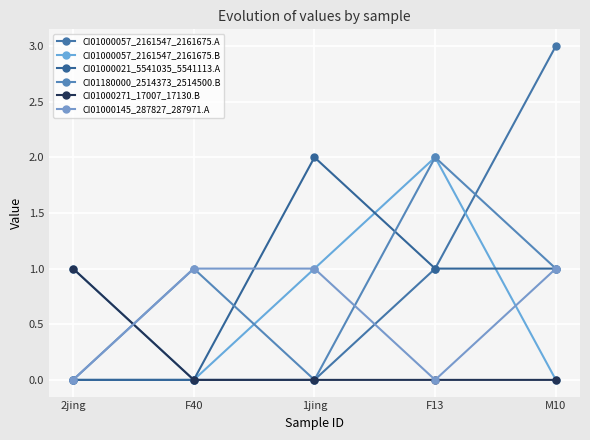

List the series in order of their peak value, highest first.

CI01000057_2161547_2161675.A, CI01000057_2161547_2161675.B, CI01000021_5541035_5541113.A, CI01180000_2514373_2514500.B, CI01000271_17007_17130.B, CI01000145_287827_287971.A